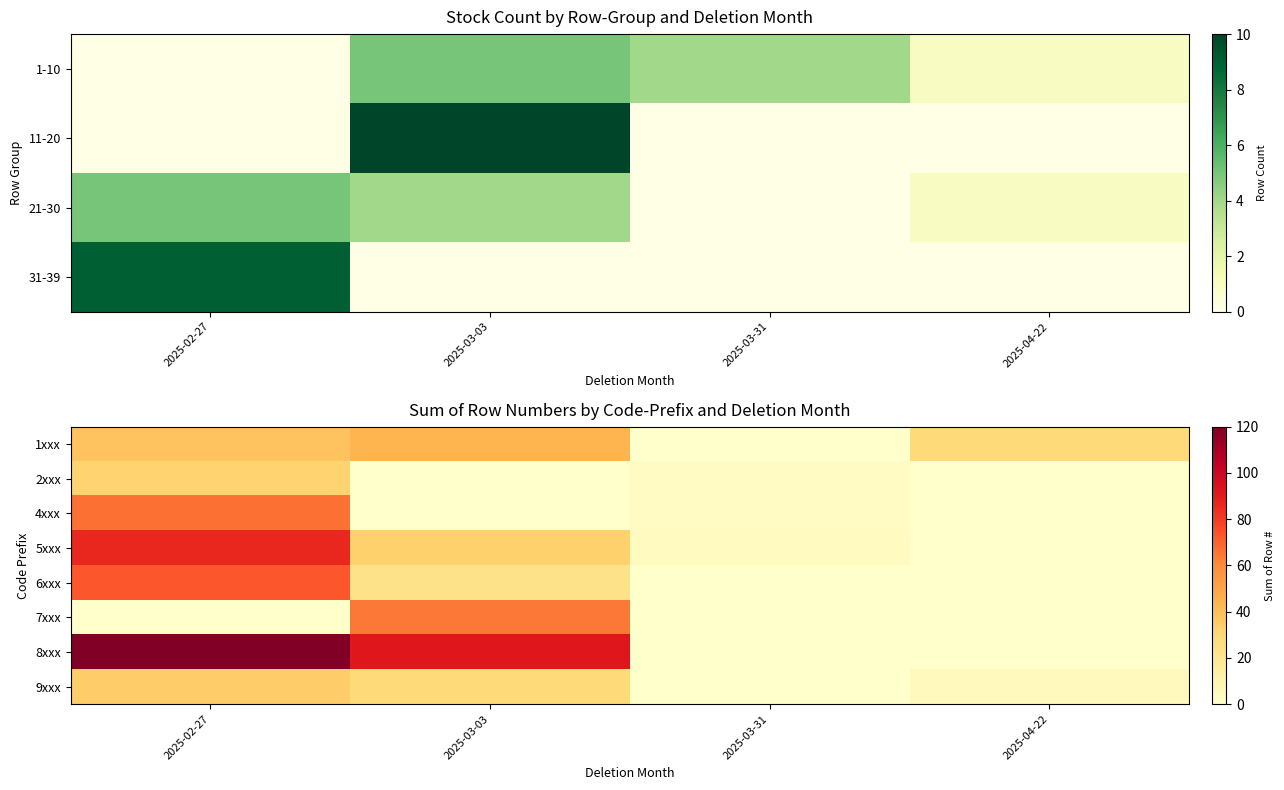

What is the greatest value displayed?

120